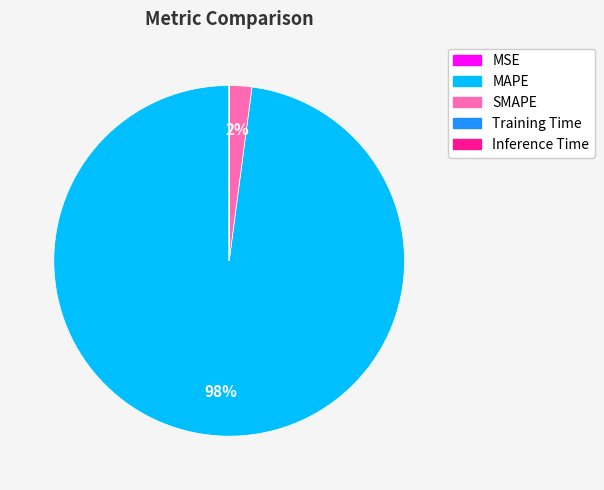

To the nearest percent, what is the combined percentage of MAPE and SMAPE?

100%